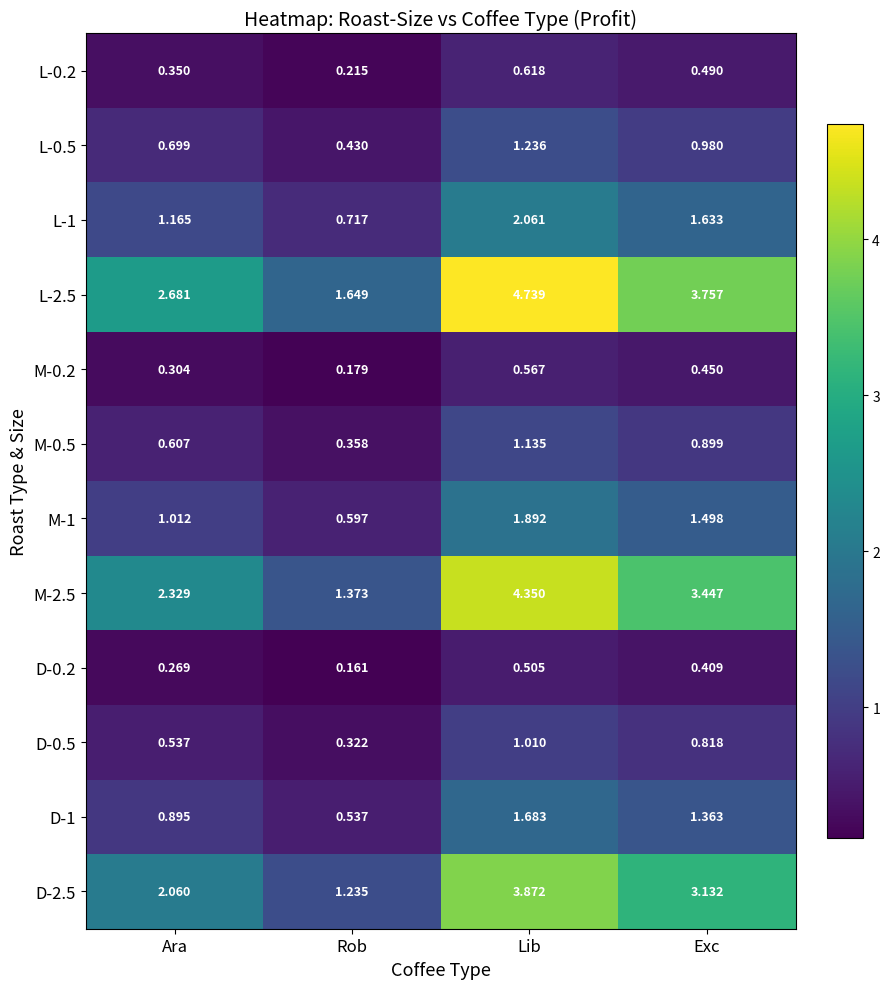

Is the value of D-0.2 at Lib greater than the value of D-1 at Rob?

No